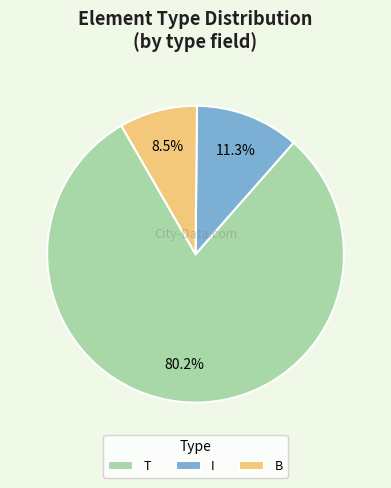

Which category has the smallest portion of the pie?

B